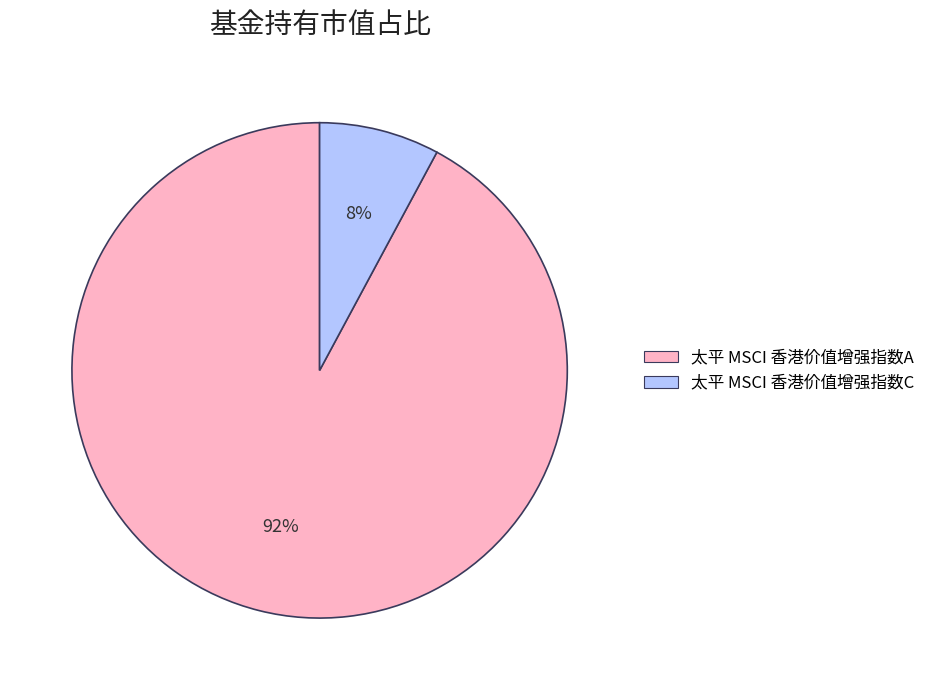

Is the sum of 太平 MSCI 香港价值增强指数C and 太平 MSCI 香港价值增强指数A greater than half?

Yes